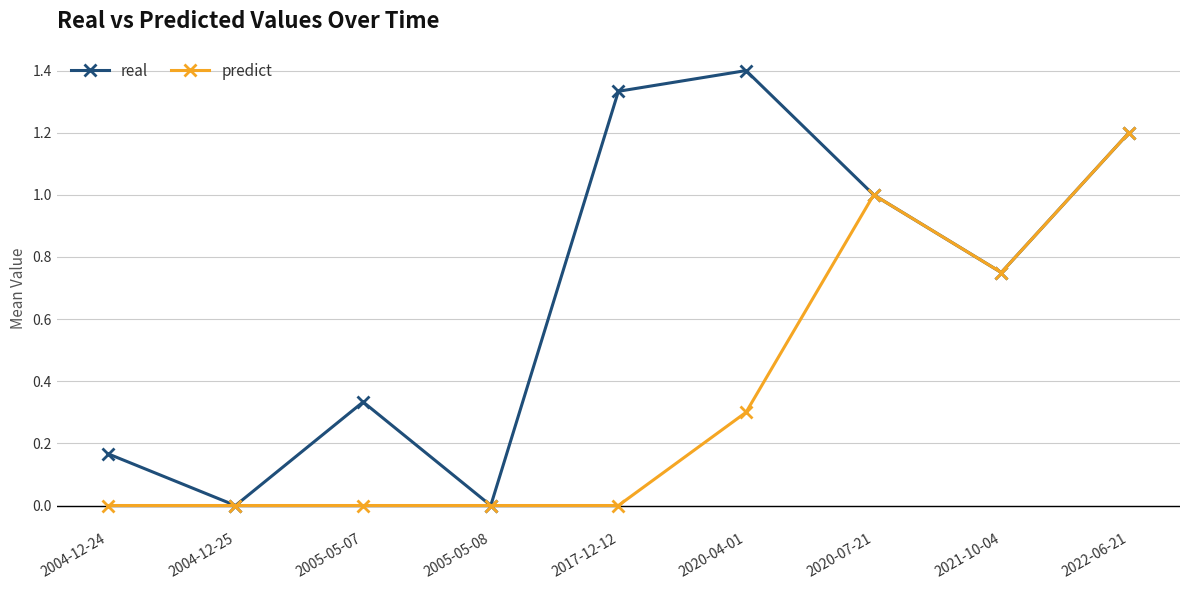

What is the sum of all real values?

6.2